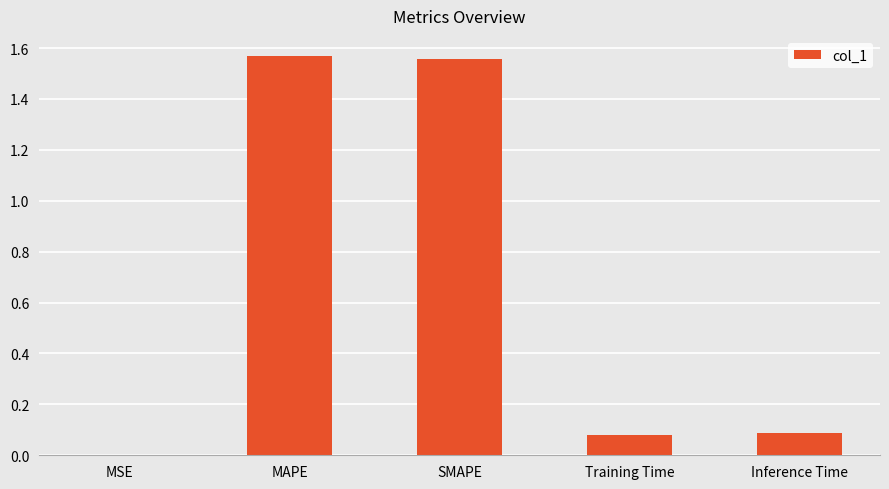

Are the bars horizontal?

No